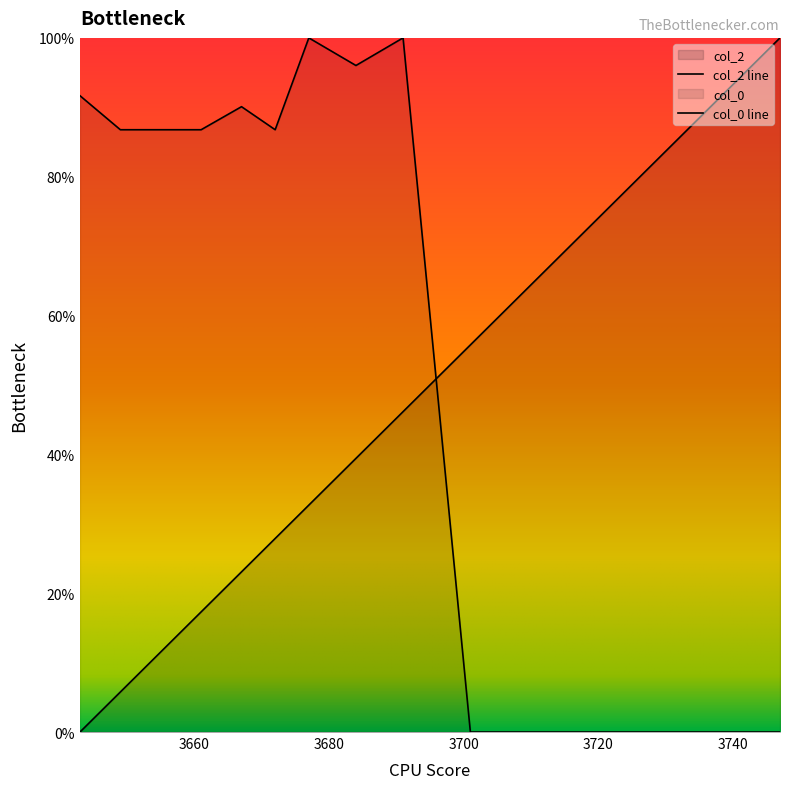

How many lines are shown in the chart?

2